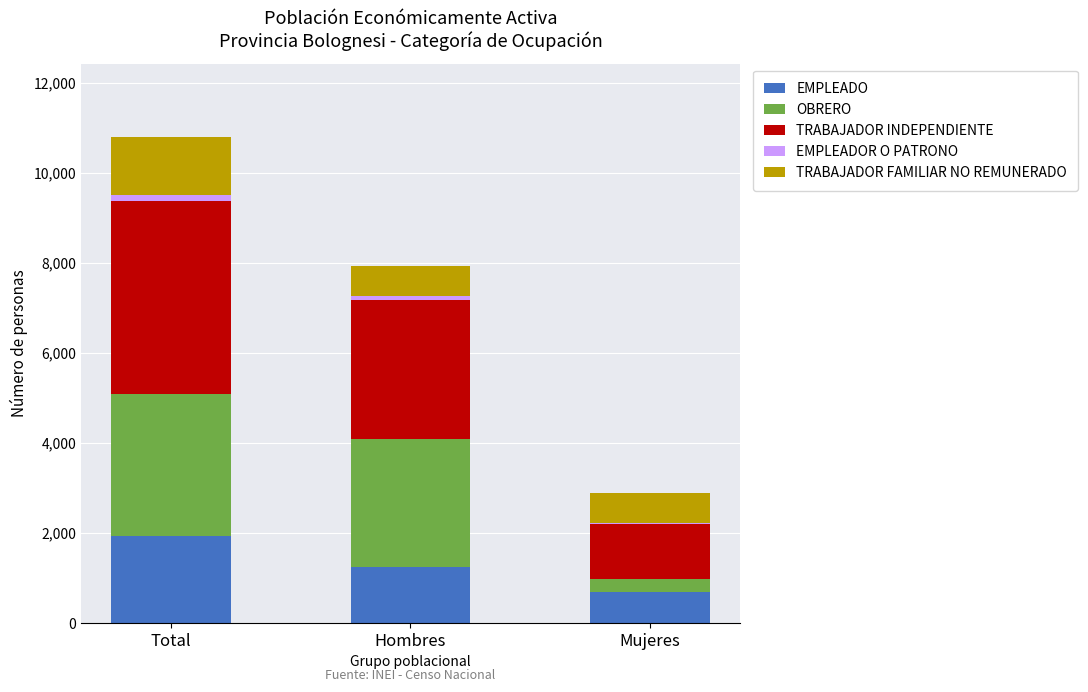

Count the number of data series in this chart.

5